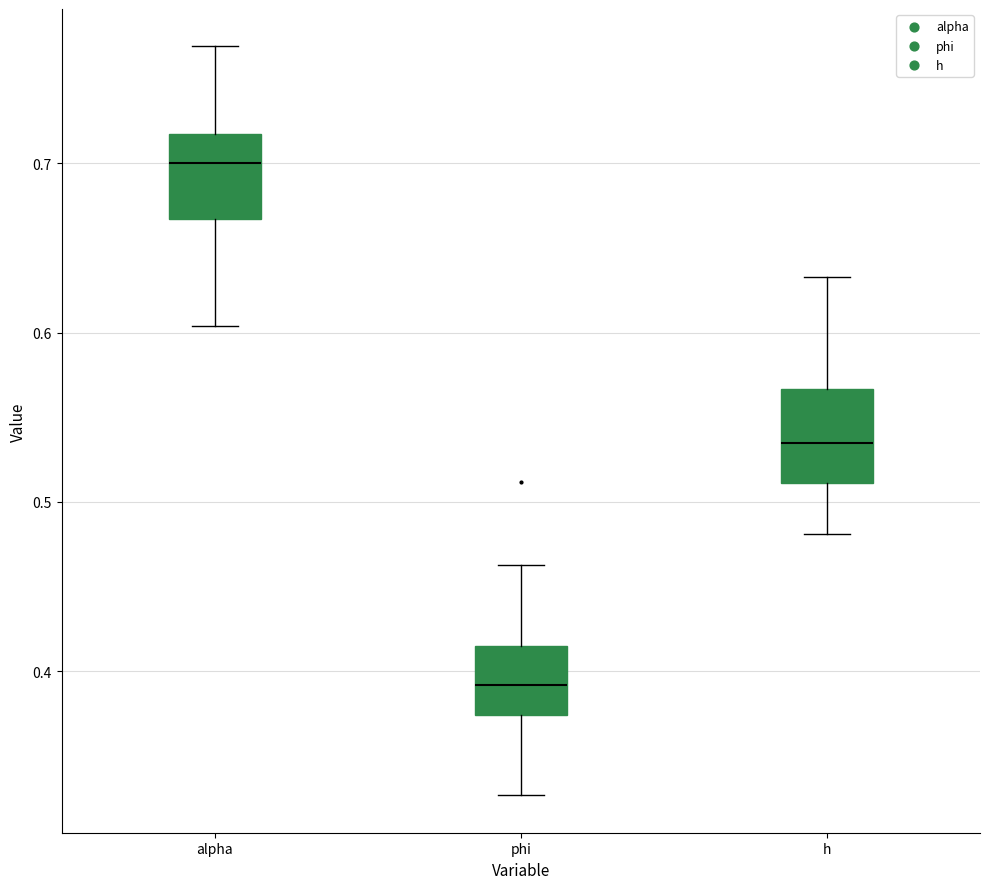

Reading left to right, transcribe this box plot: for each box, give where its median line is, the range the box spans, and where its two whiskers end, as read against the y-axis. The values are not printed on the chart, so give them approximately, as read against the axis.

alpha: median 0.70, box 0.67 to 0.72, whiskers 0.60 to 0.77
phi: median 0.39, box 0.37 to 0.41, whiskers 0.33 to 0.46
h: median 0.53, box 0.51 to 0.57, whiskers 0.48 to 0.63